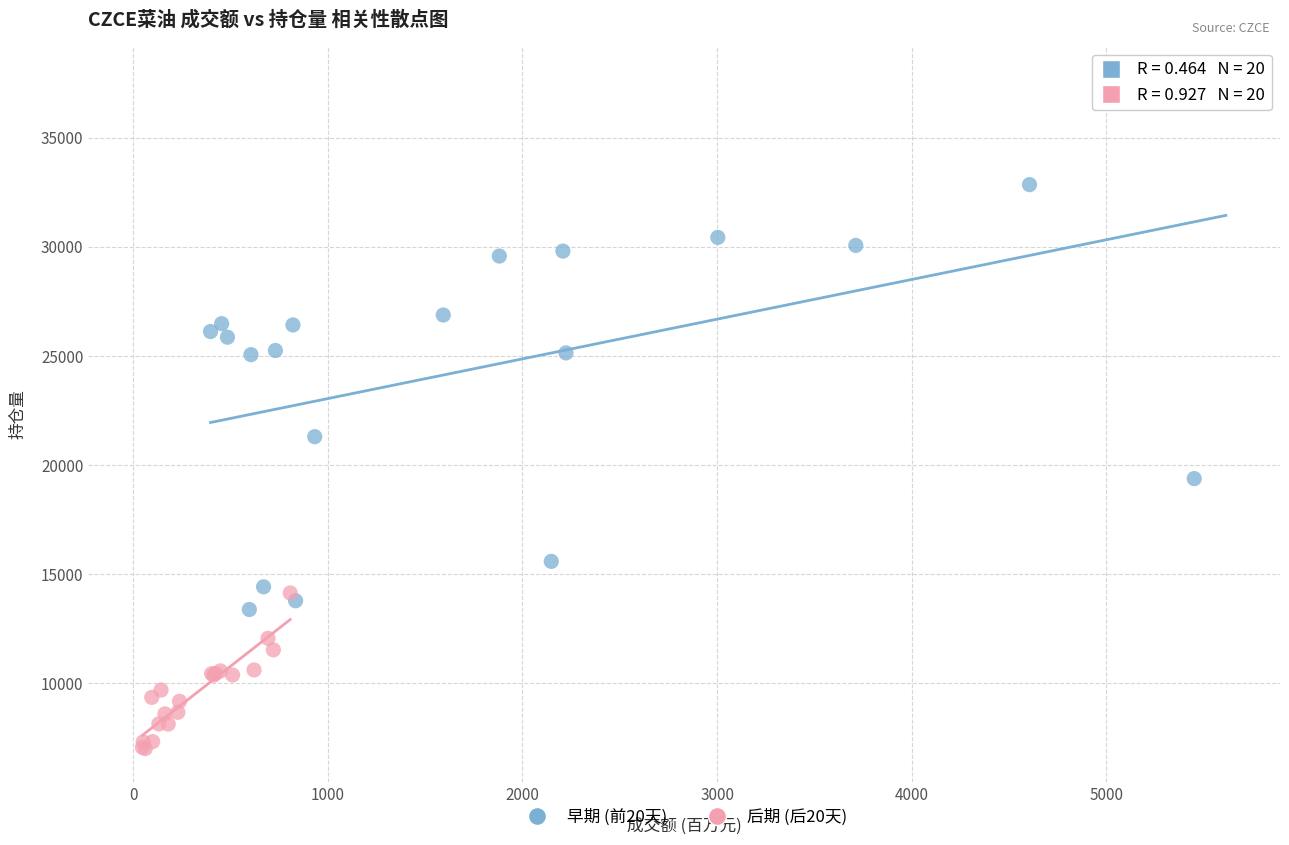

Which series contains the highest Y value?

早期 (前20天)